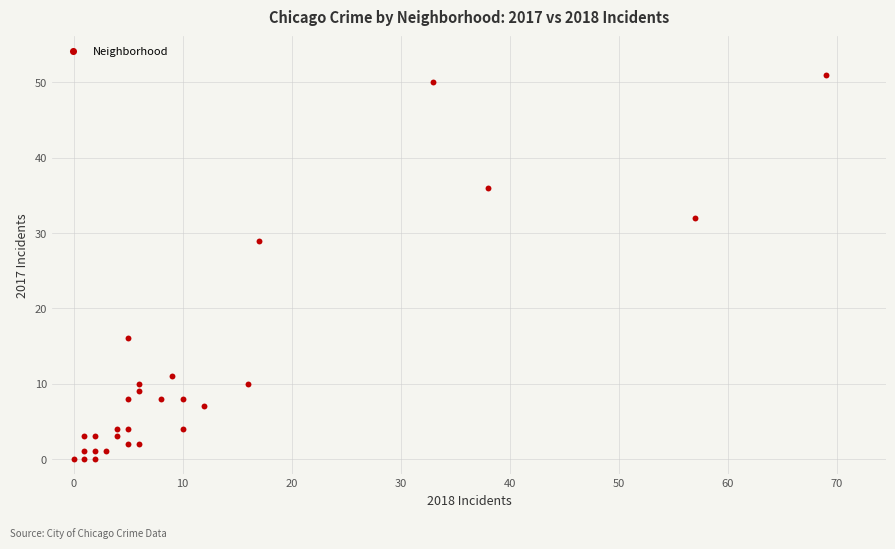

What is the range of Y values (max minus min)?

51